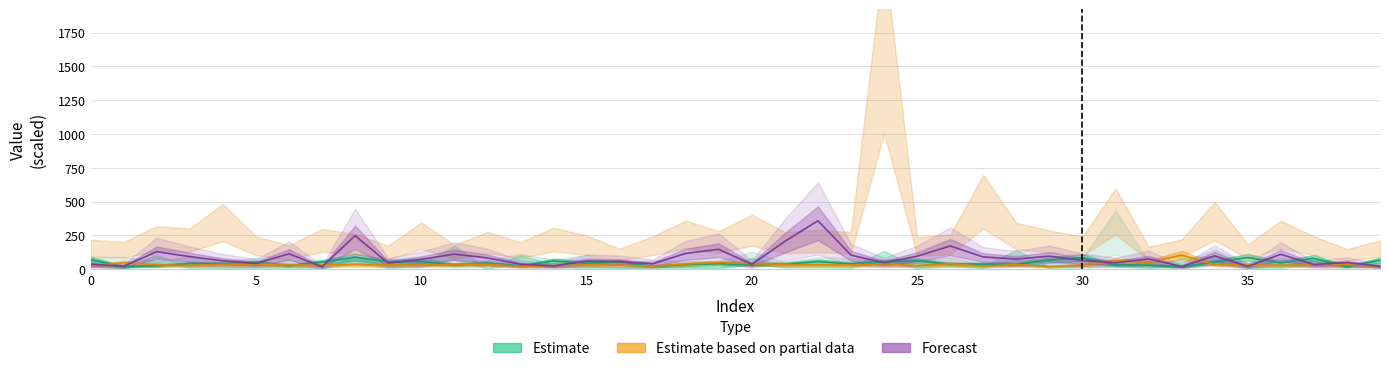

What is the smallest value displayed?

16.8